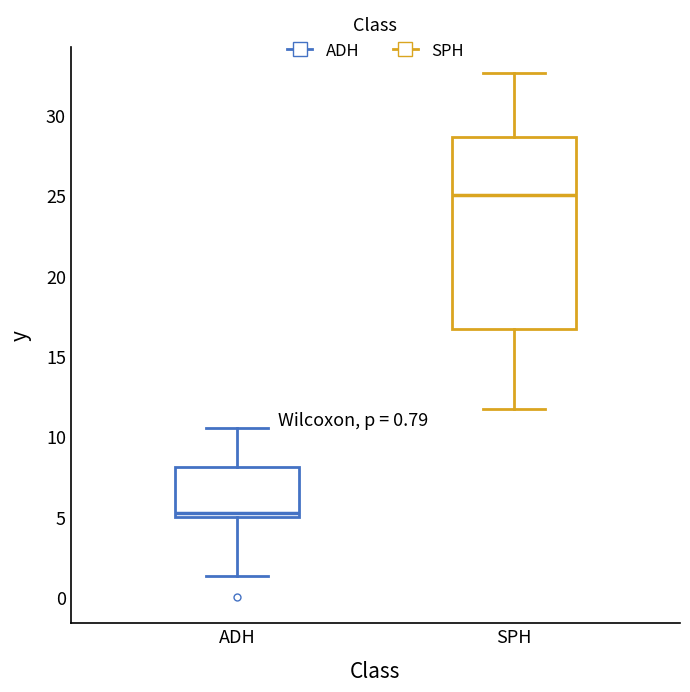

Which box's median line is the highest?

SPH